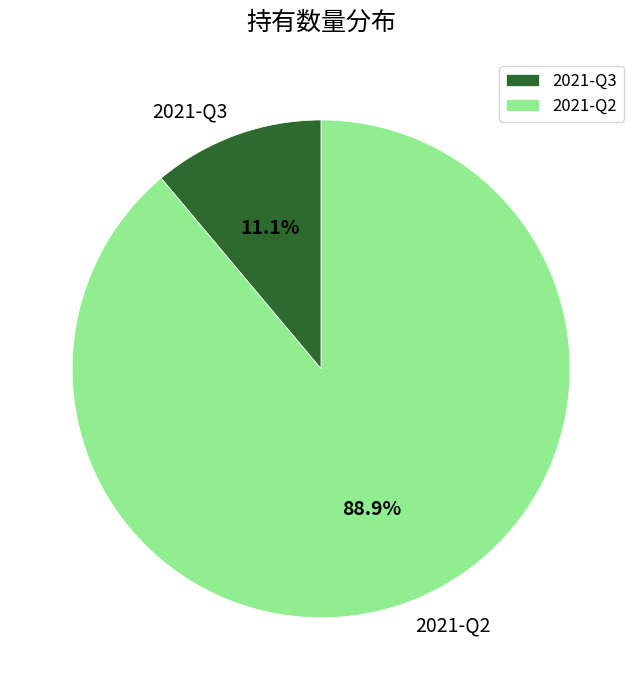

Combined, what portion of the pie is 2021-Q2 and 2021-Q3?

100.0%